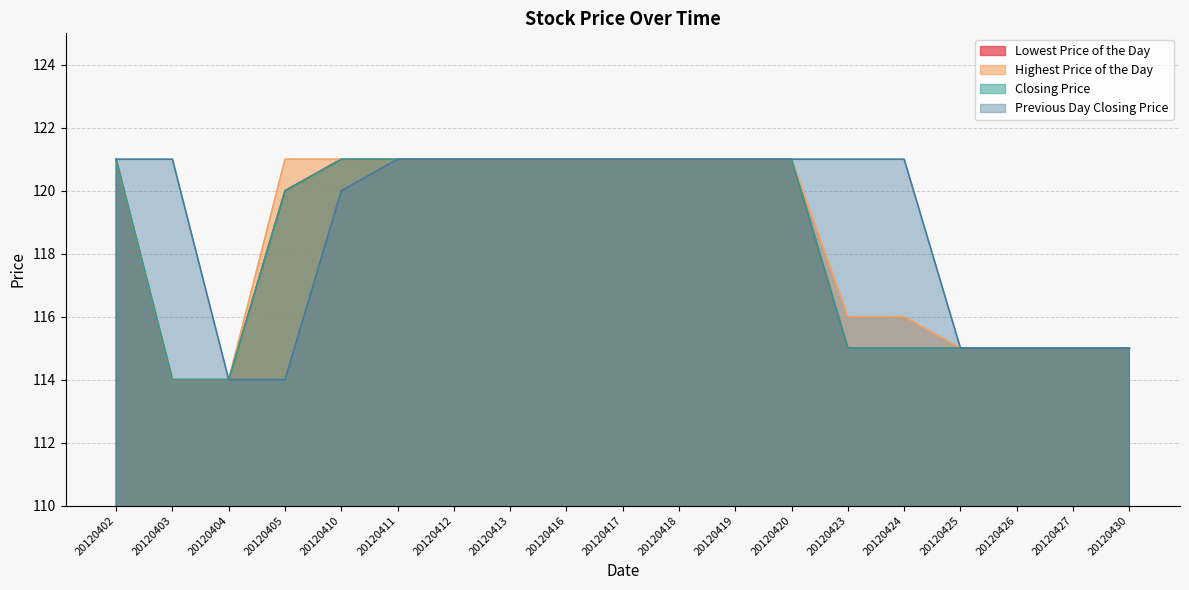

Which category has the highest value across all series?

20120402